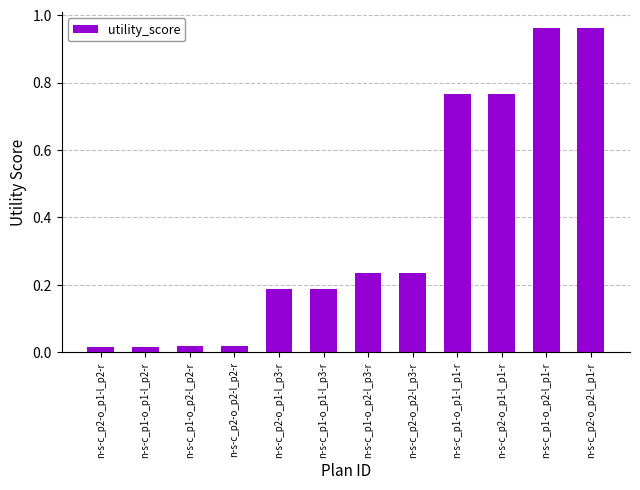

Is it true that the value at n-s-c_p2-o_p2-l_p3-r is 0.1?

False